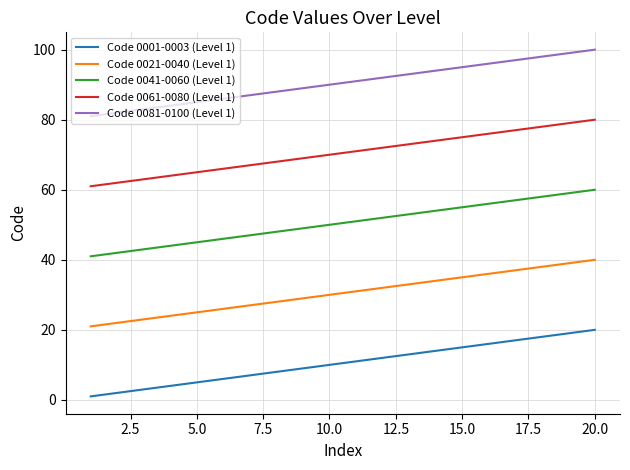

True or false: Code 0001-0003 (Level 1) has more than 0 interior local peaks.

False